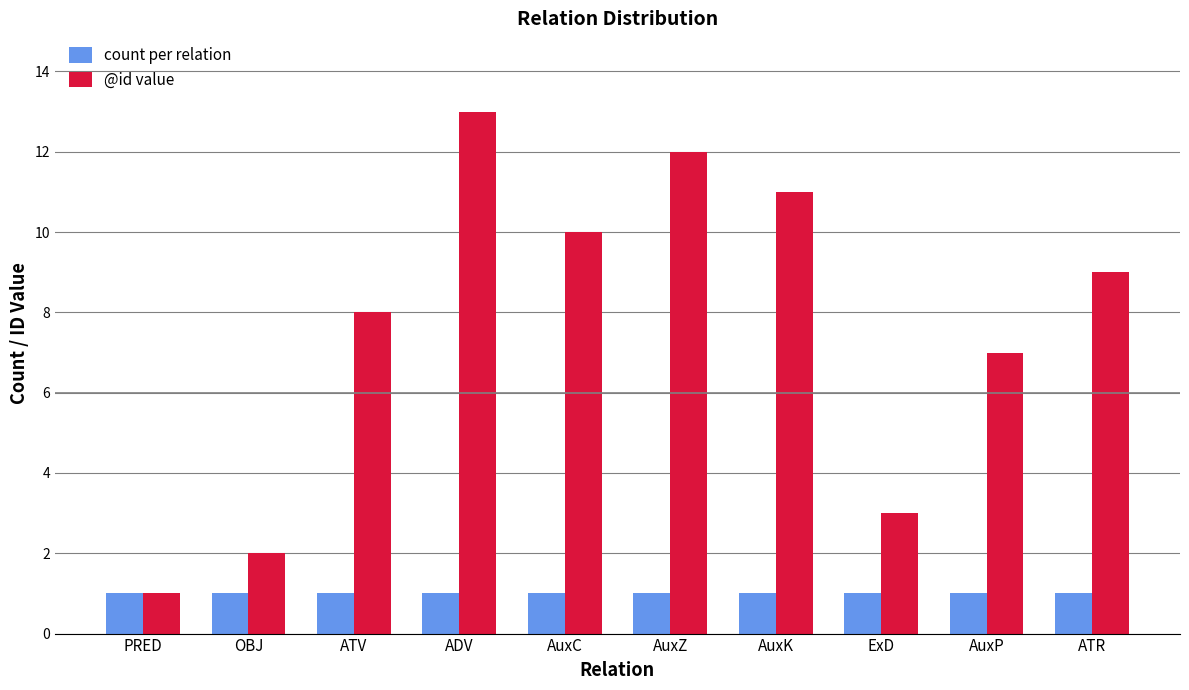

What is the value of the count per relation bar at the 4th from the left?

1